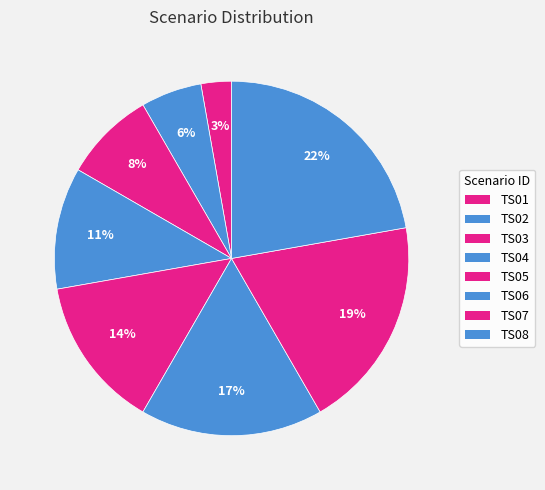

To the nearest percent, what is the difference between the TS05 and TS02 slice percentages?

8%